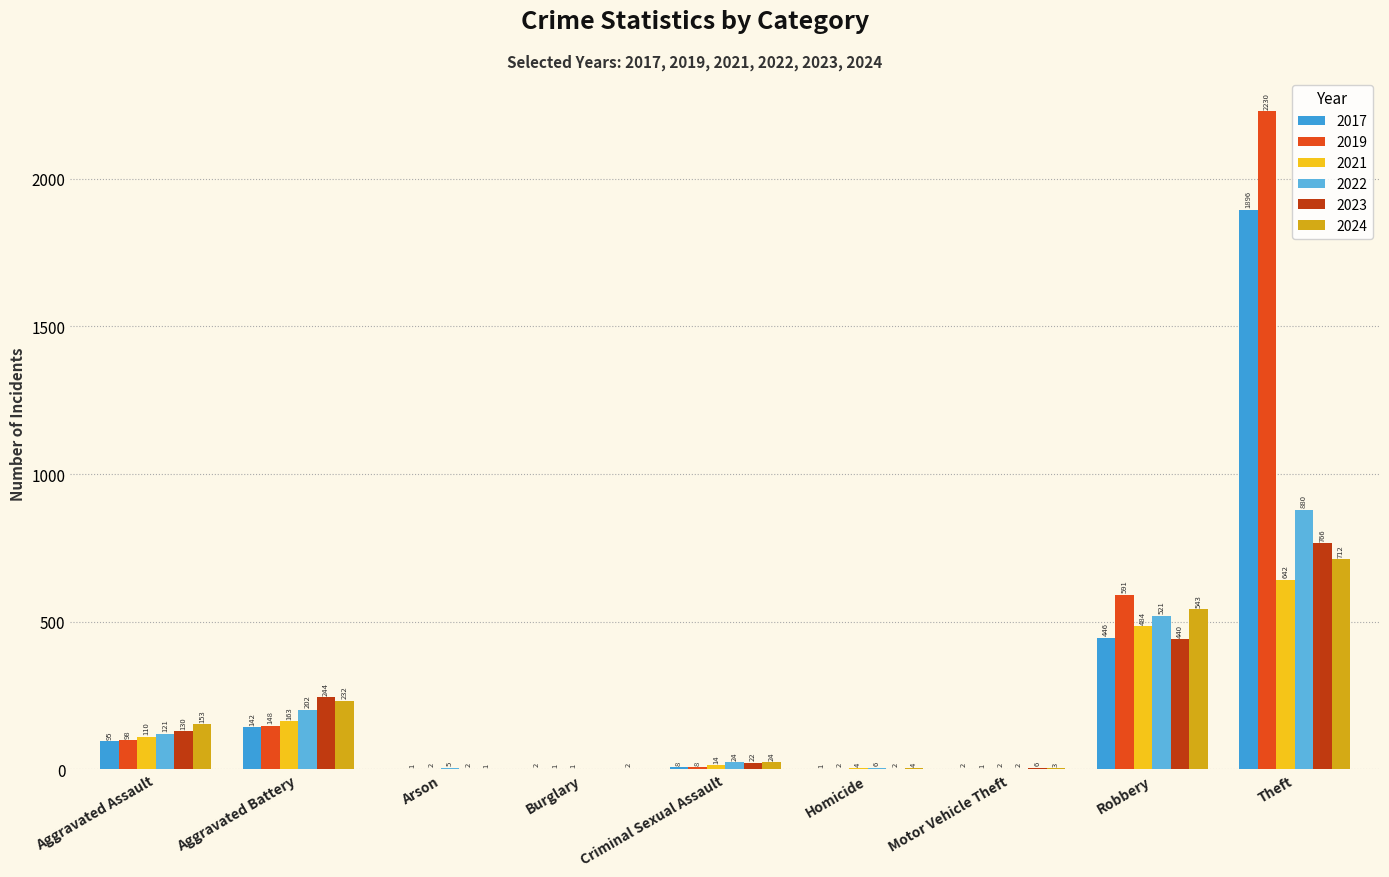

True or false: 2021 has a value of 2 at Motor Vehicle Theft.

True